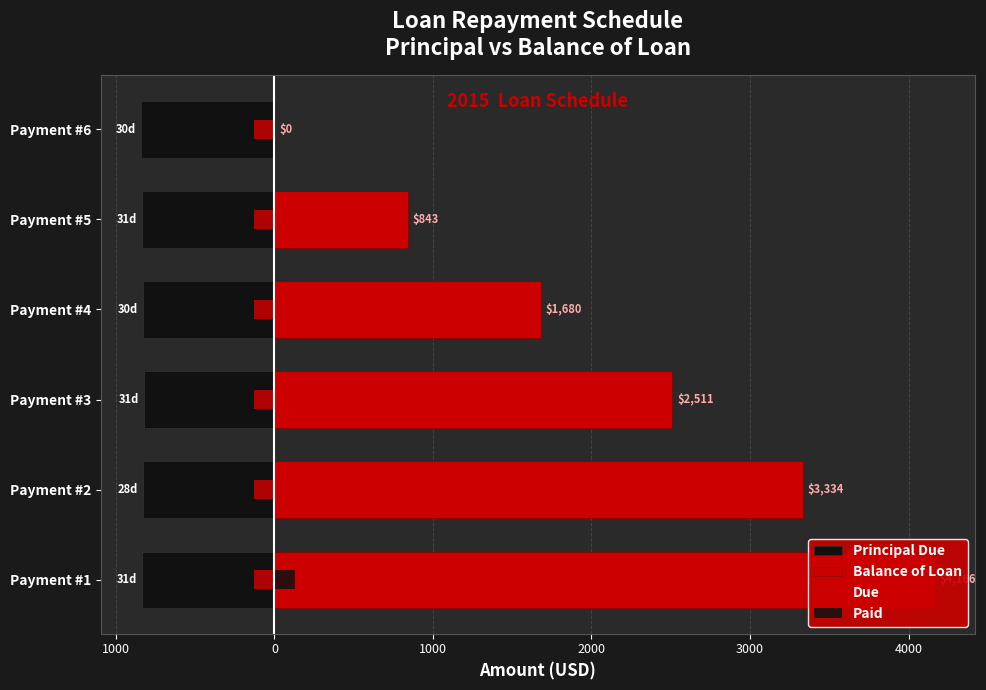

What is the spread (max minus min) of values at Payment #6?

843.1